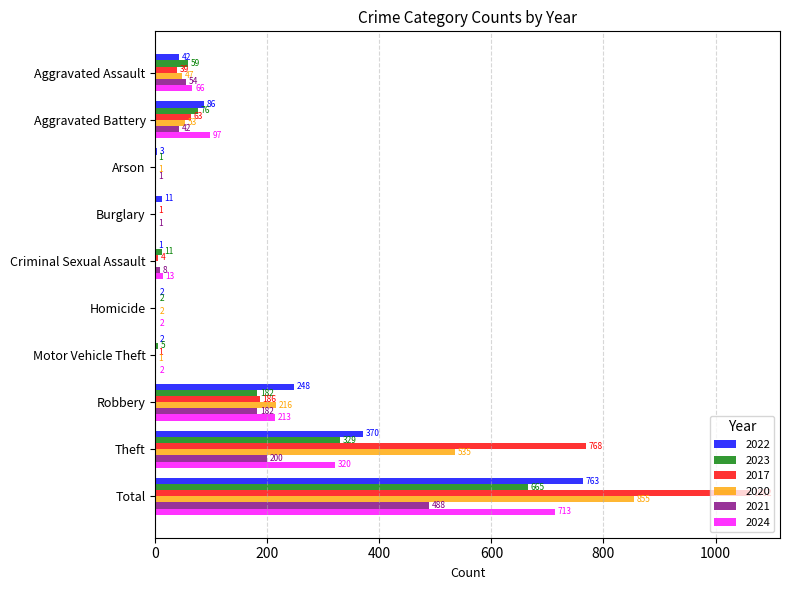

What is the greatest value displayed?

1062